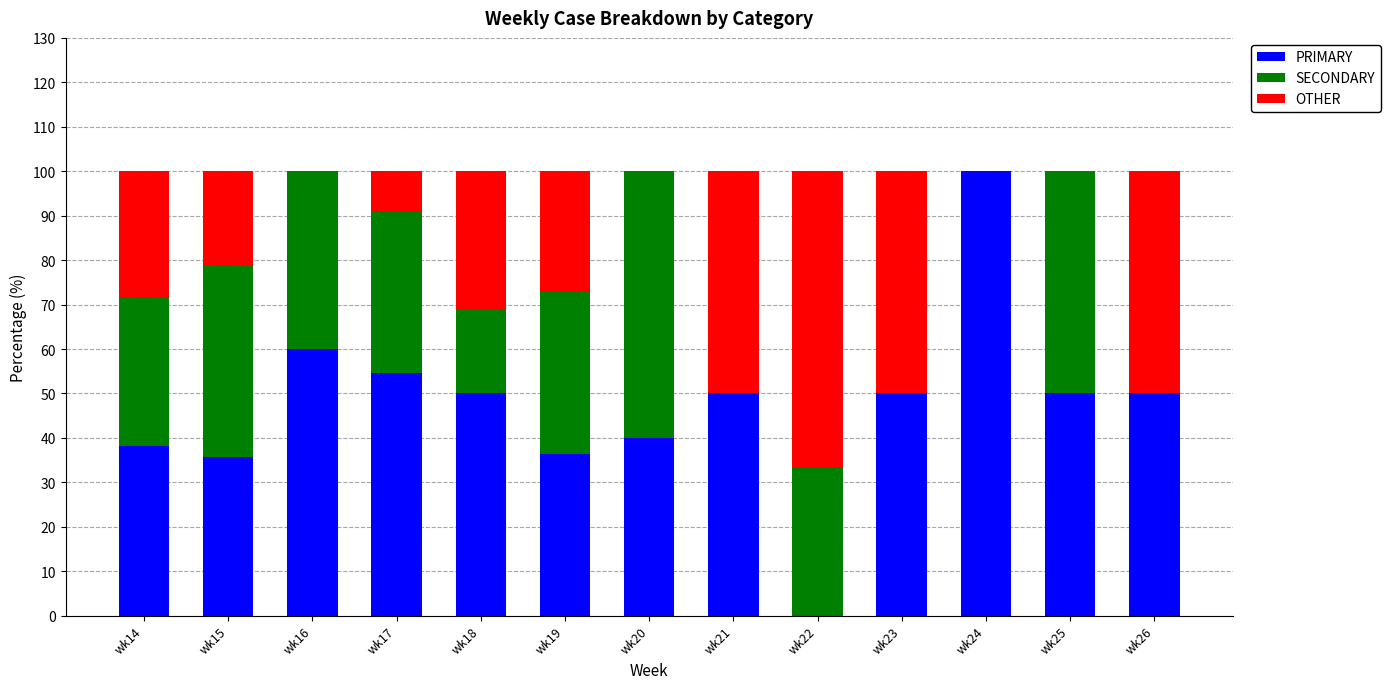

How many series are shown in this chart?

3